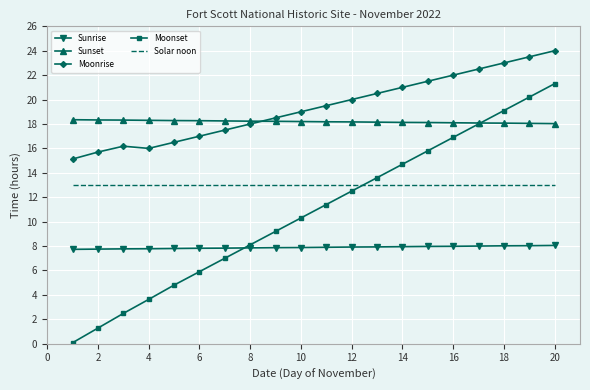

Which series has the widest spread of values?

Moonset